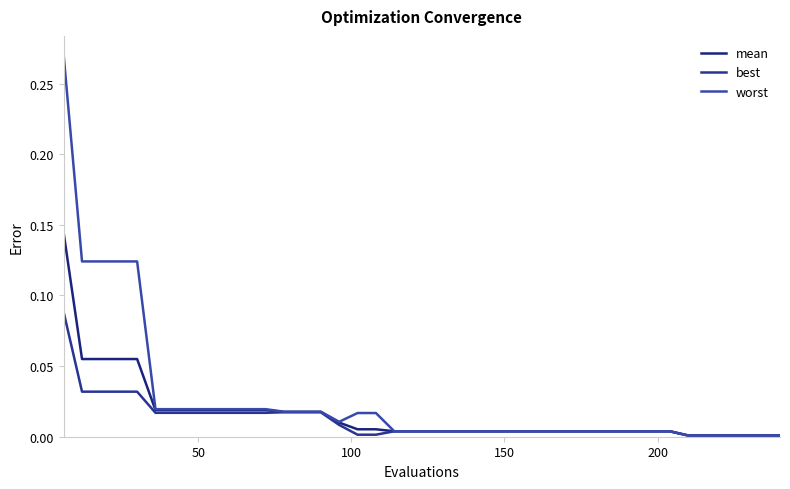

What is the difference between the maximum and minimum values in the mean series?

0.1